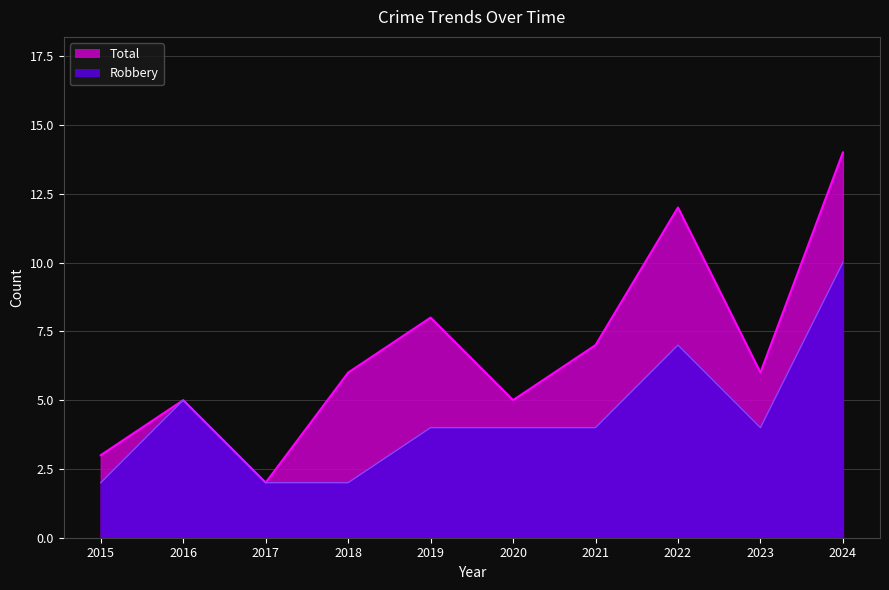

At which category is the sum across all series the highest?

2024